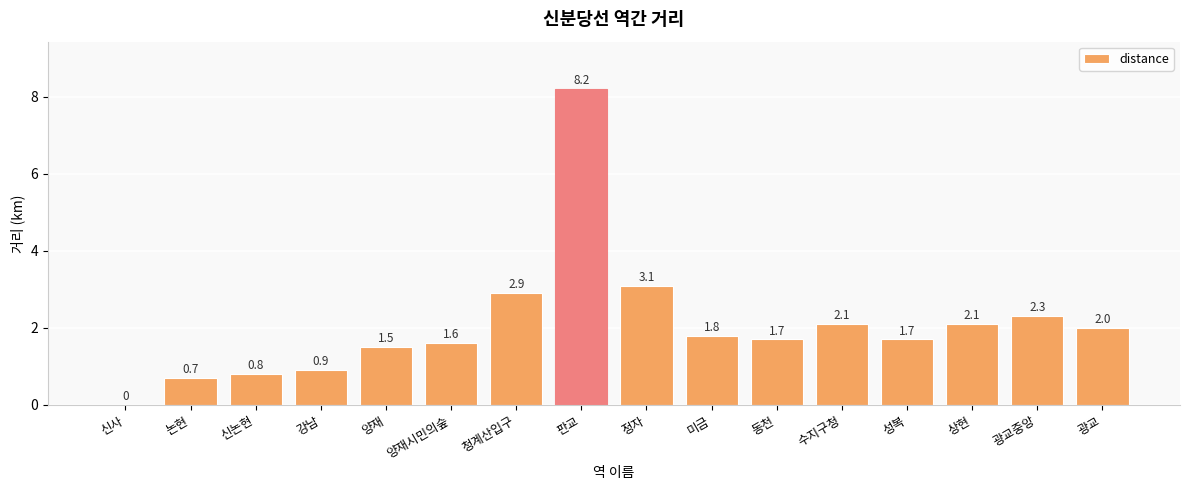

True or false: the data shows 0.4 at 신논현.

False